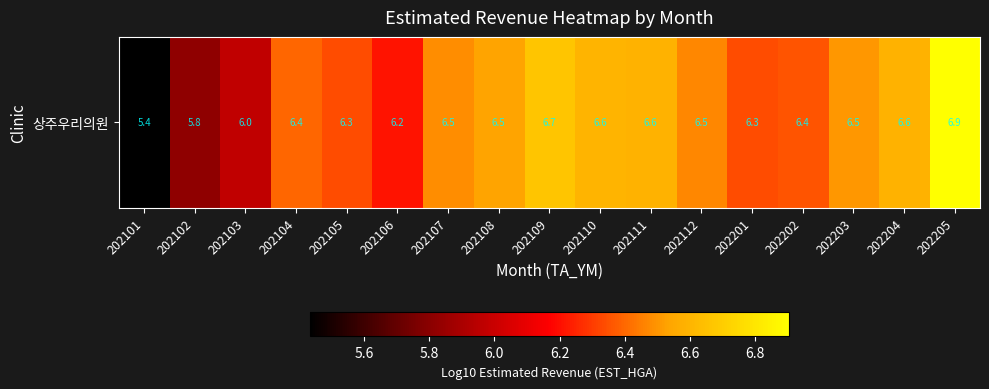

True or false: the data shows 1.7 at 202104.

False